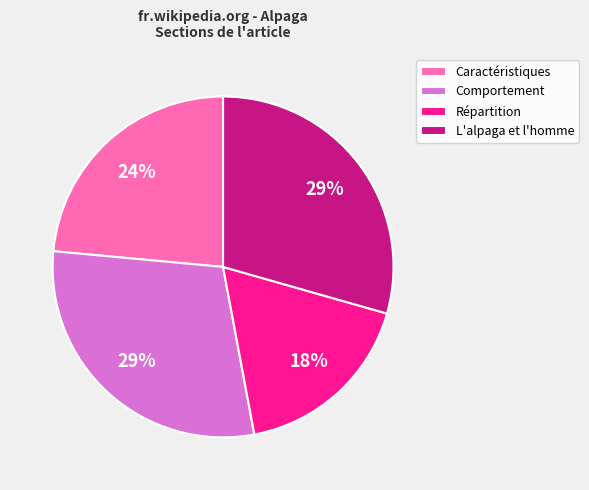

How many slices are in this pie chart?

4